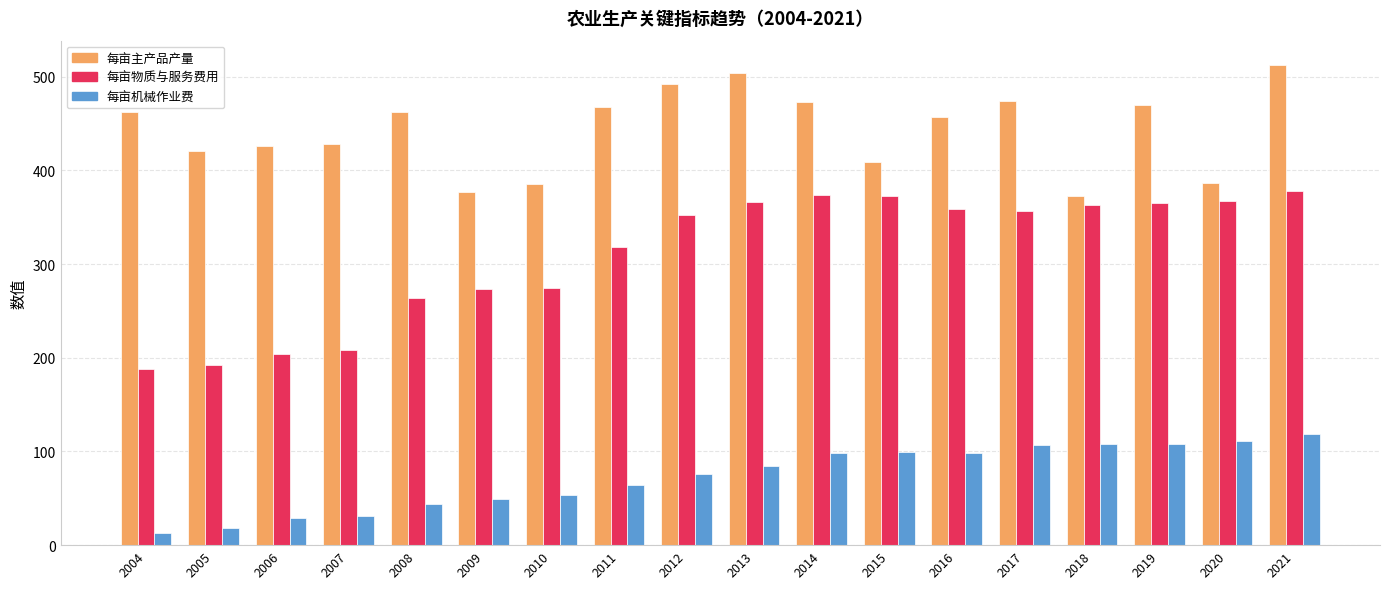

What is the total value across all series at 2005?

631.6